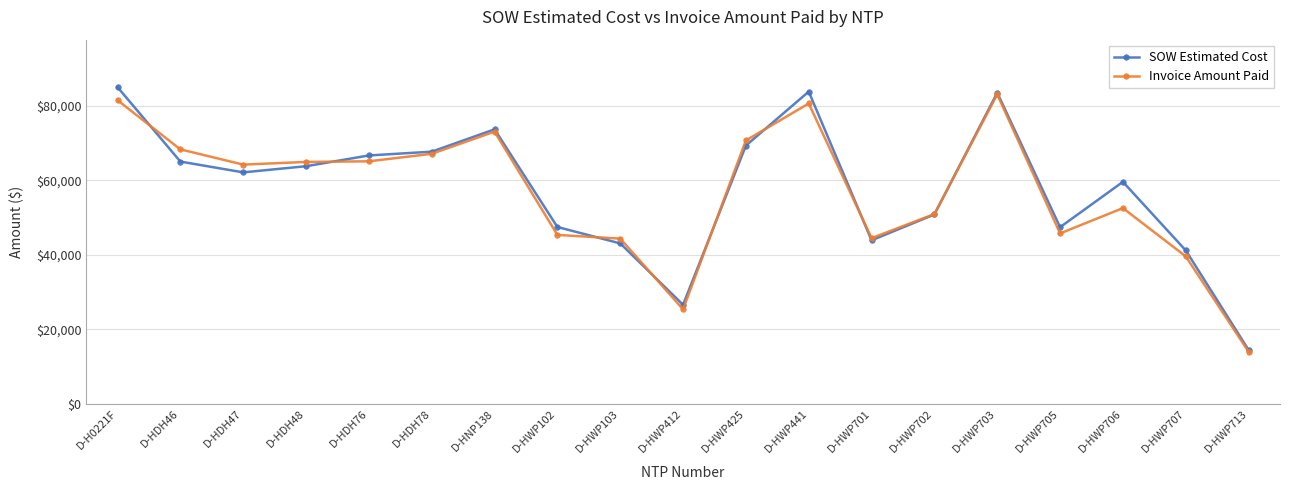

What is the approximate value of Invoice Amount Paid at D-HDH47?

64186.0